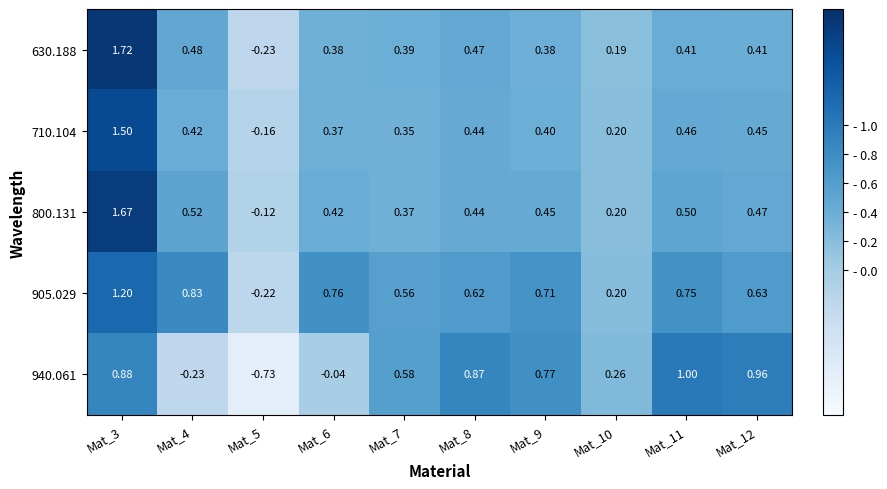

Count the number of categories in the chart.

10